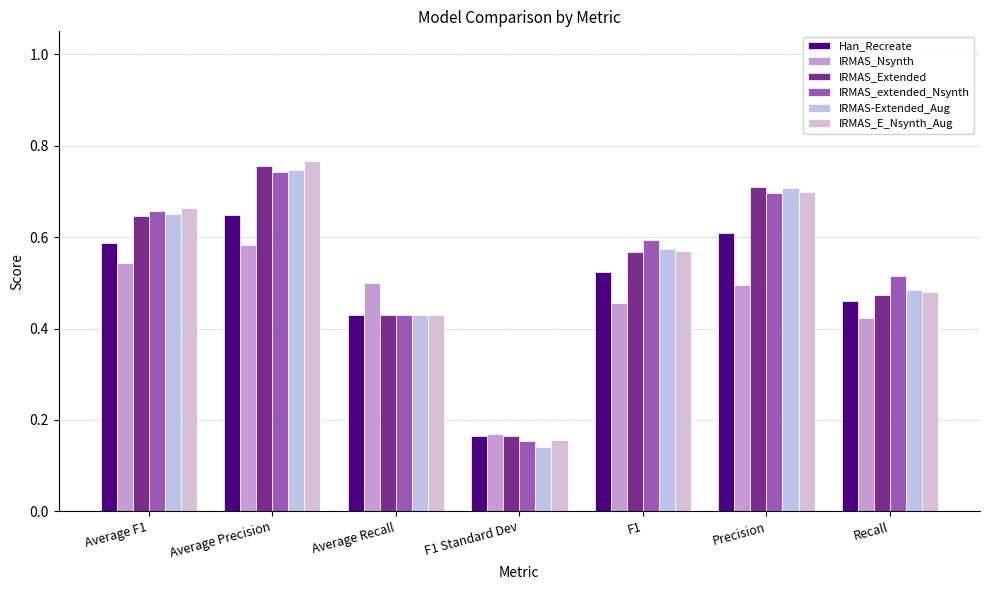

Reading right to left, what are all the values shown in this chart?

Han_Recreate: 0.5	0.6	0.5	0.2	0.4	0.6	0.6
IRMAS_Nsynth: 0.4	0.5	0.5	0.2	0.5	0.6	0.5
IRMAS_Extended: 0.5	0.7	0.6	0.2	0.4	0.8	0.6
IRMAS_extended_Nsynth: 0.5	0.7	0.6	0.2	0.4	0.7	0.7
IRMAS-Extended_Aug: 0.5	0.7	0.6	0.1	0.4	0.7	0.6
IRMAS_E_Nsynth_Aug: 0.5	0.7	0.6	0.2	0.4	0.8	0.7